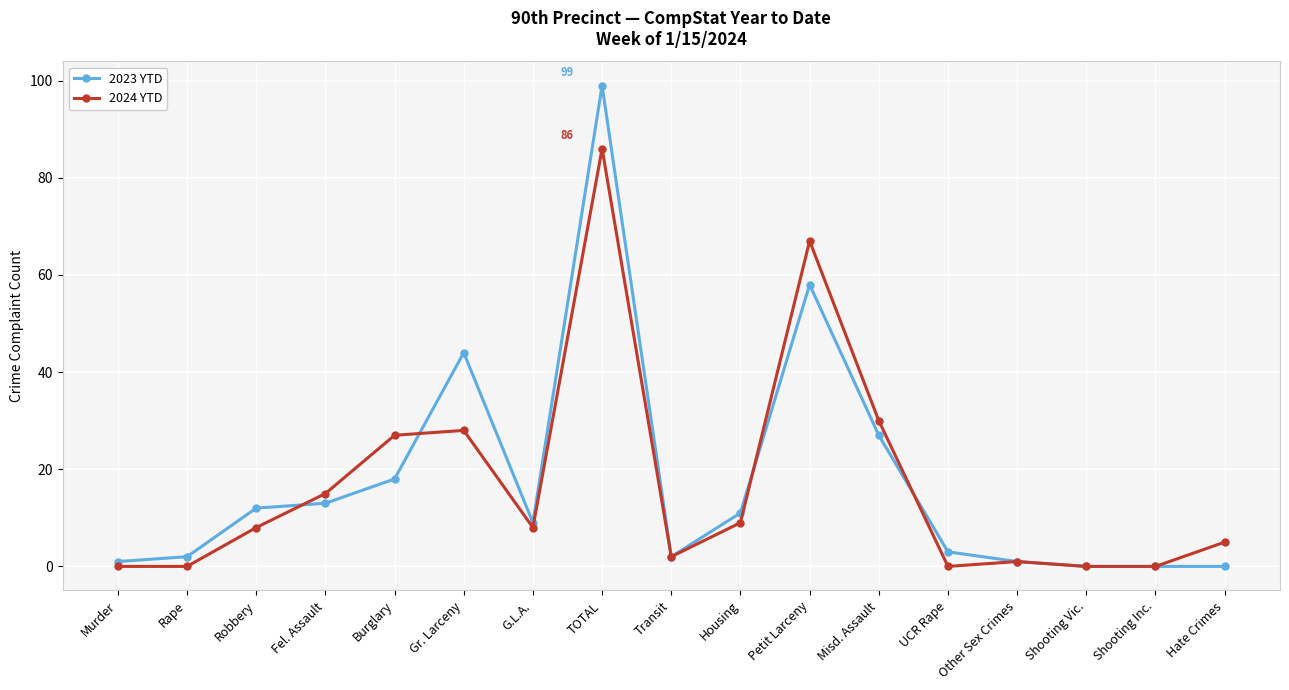

Rank the series by their maximum value, from lowest to highest.

2024 YTD, 2023 YTD